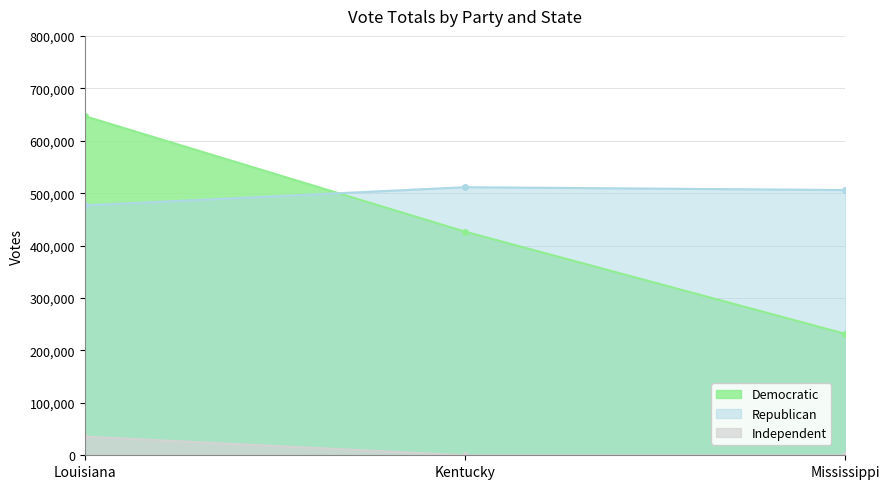

What is the value of the Democratic point at the 3rd from the left?

231643